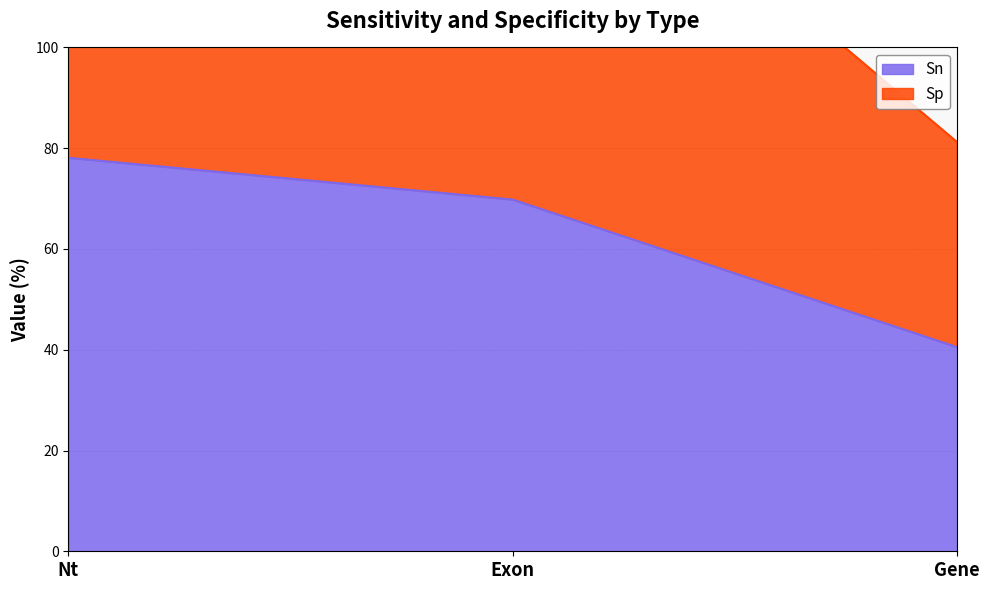

What is the label of the 1st point from the right?

Gene